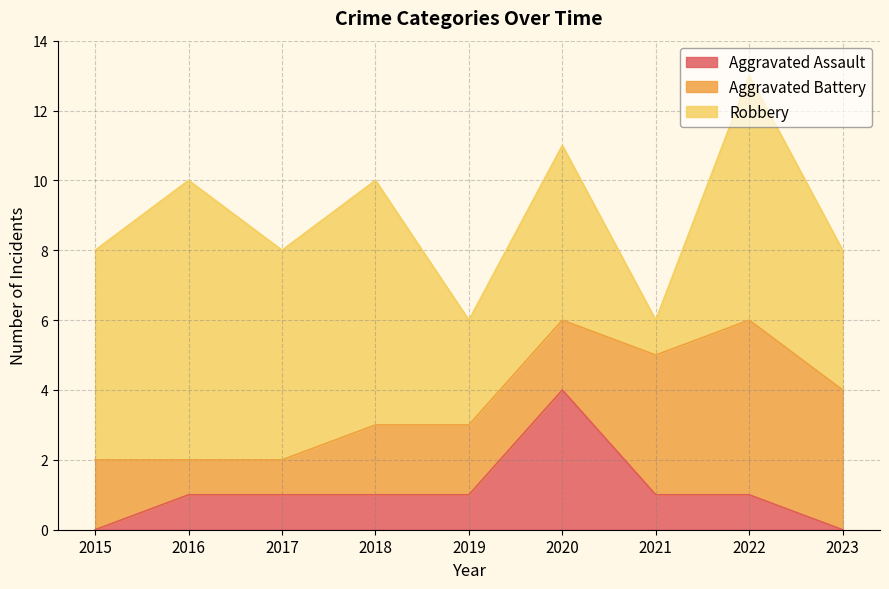

Which label corresponds to the largest value in the chart?

2016